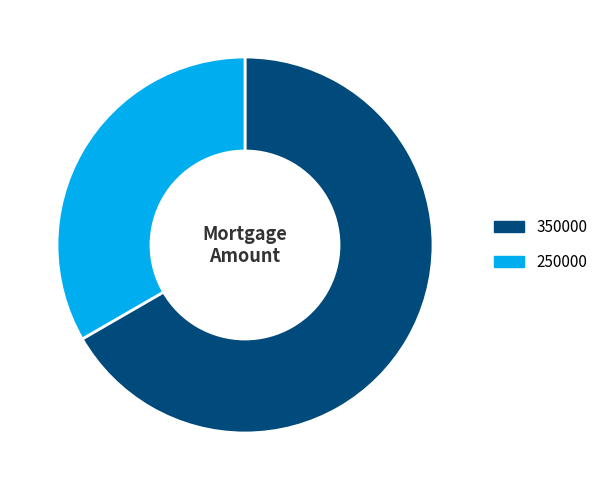

Is 350000 the majority of the pie?

Yes